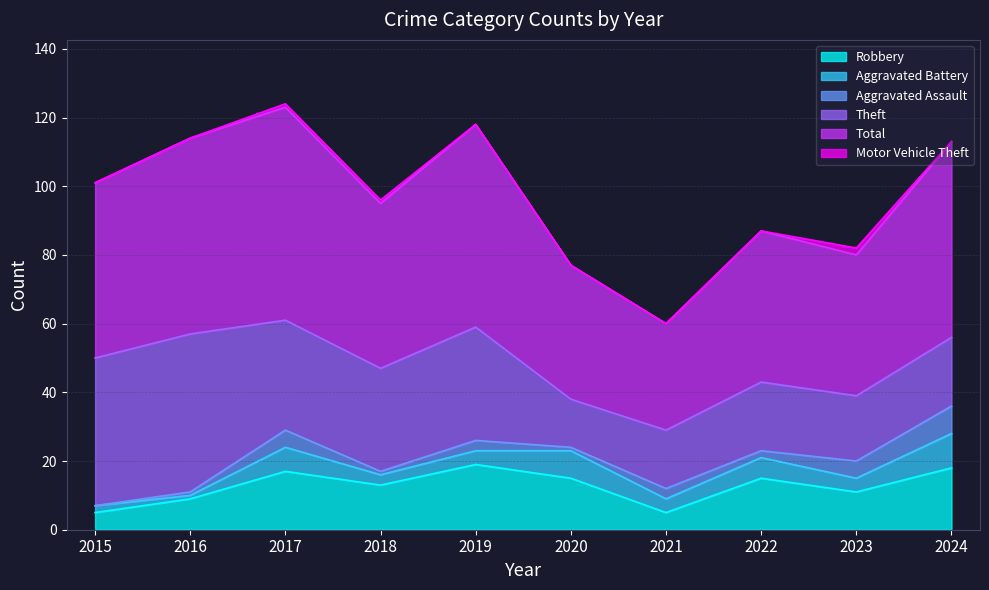

True or false: Aggravated Assault and Robbery cross at least once.

False